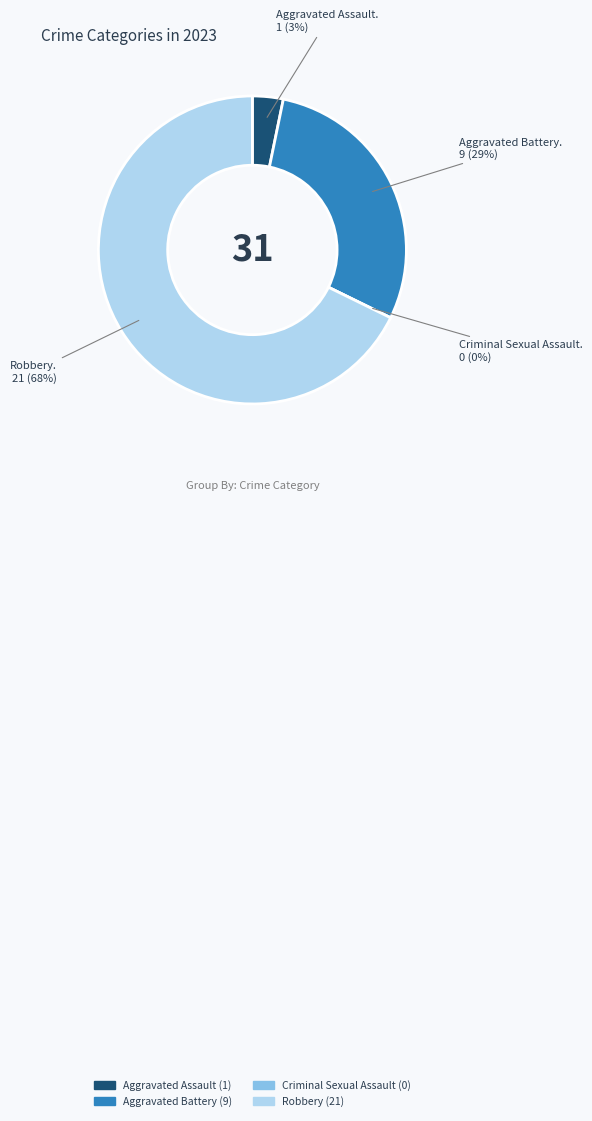

The Criminal Sexual Assault slice represents 7% of the pie. True or false?

False